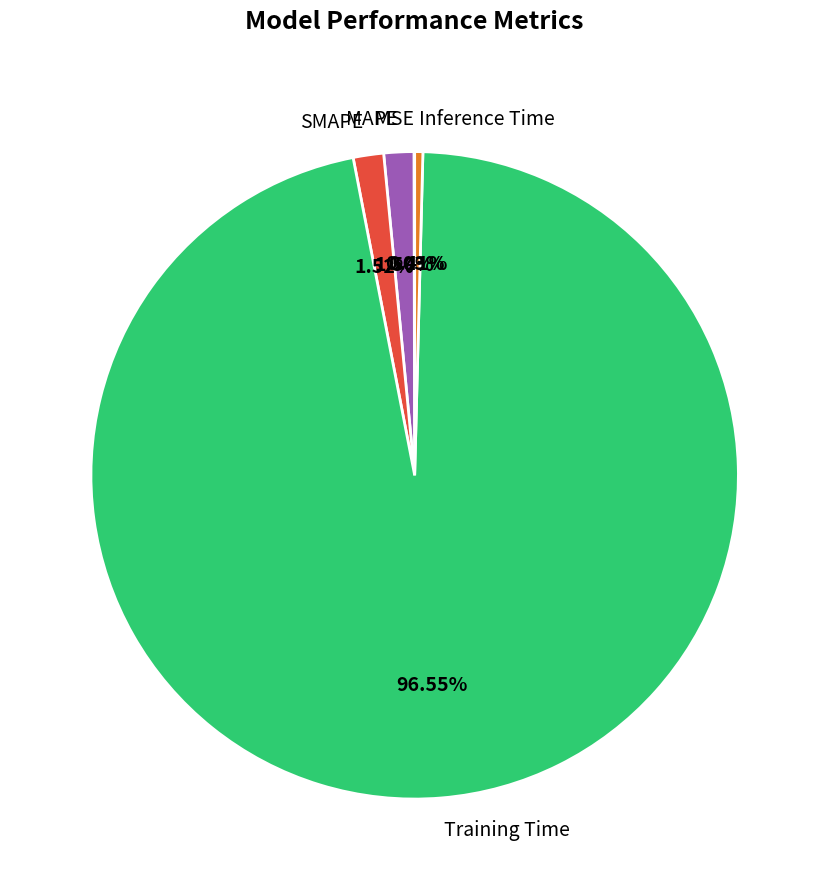

To the nearest percent, what is the average slice percentage?

20%